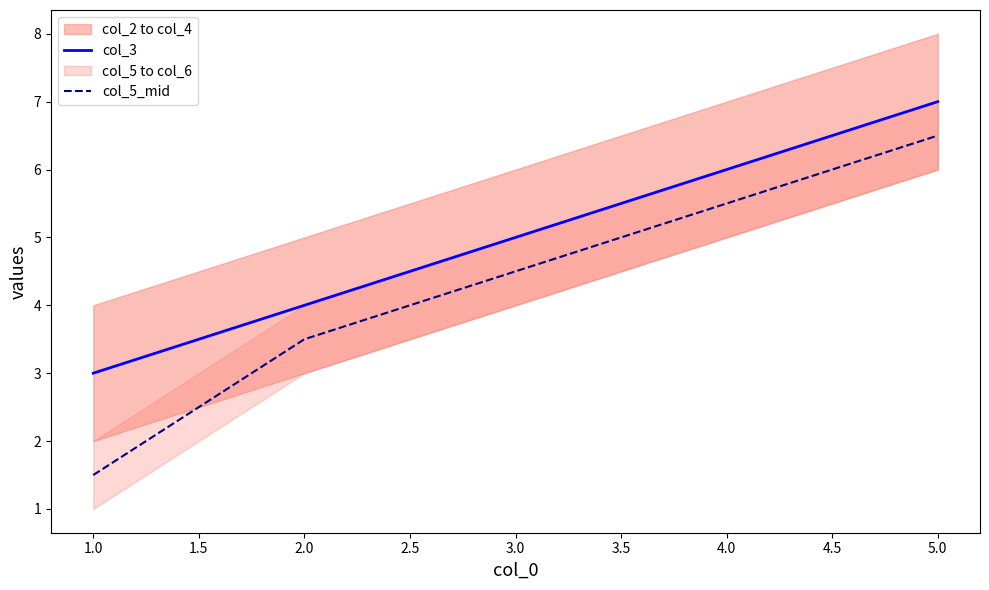

The value of col_3 at 2.0 is 9.1. True or false?

False